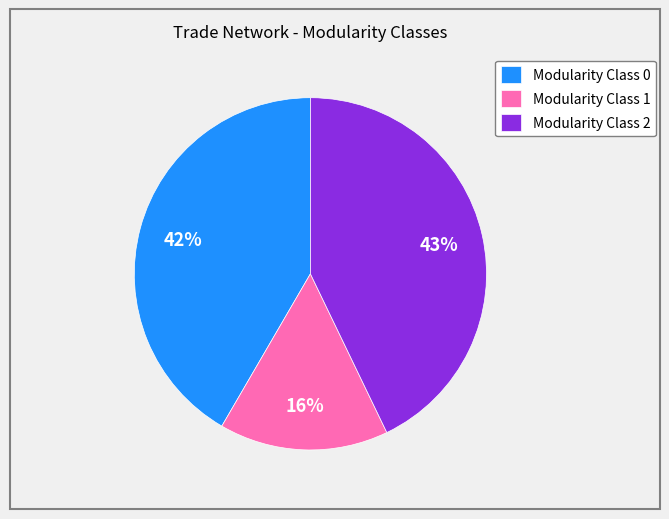

True or false: Modularity Class 1 accounts for 1% of the total.

False